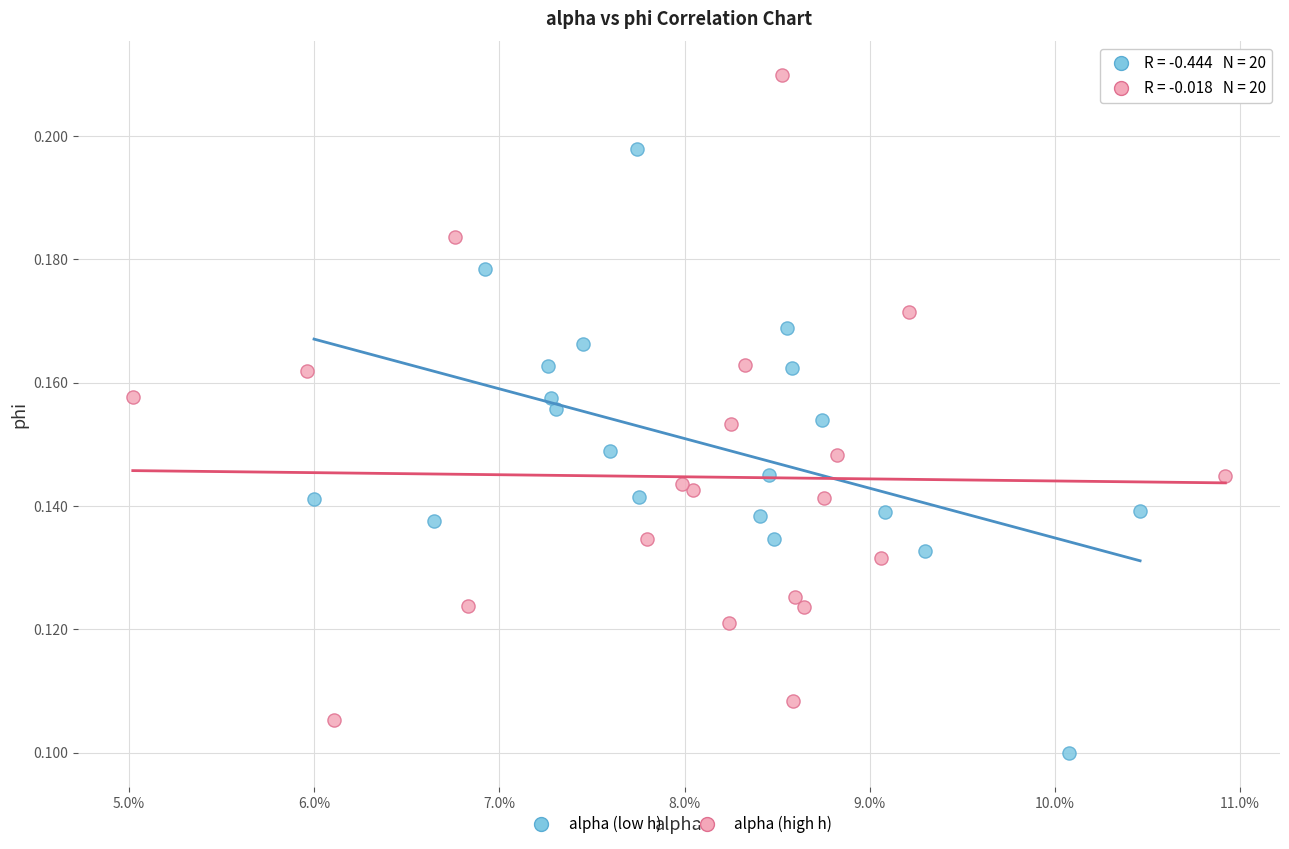

Which series reaches the minimum Y coordinate?

alpha (low h)